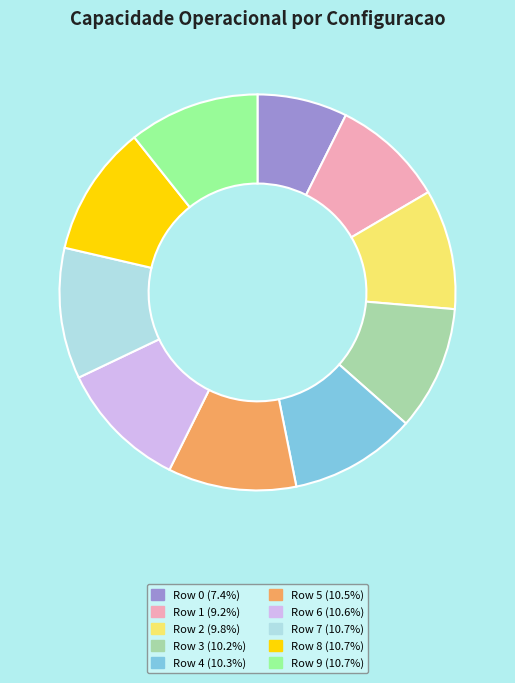

Does Row 6 represent more than half of the total?

No